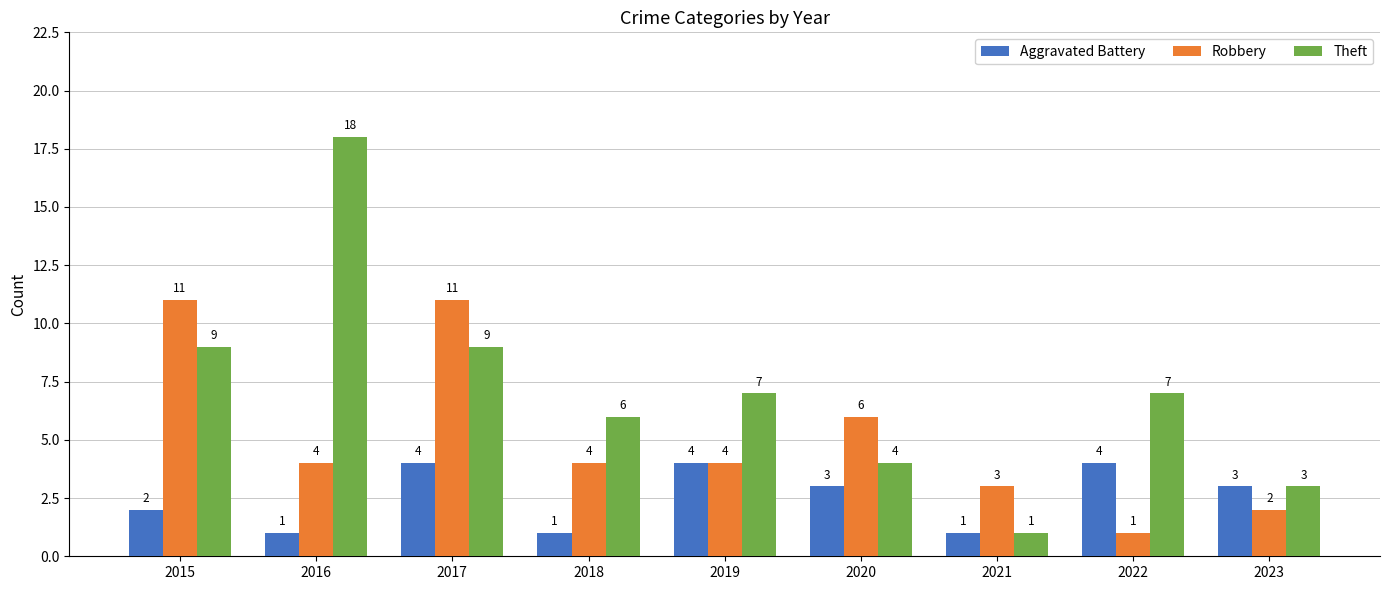

Reading left to right, transcribe all the data shown in this chart.

Aggravated Battery: 2015=2	2016=1	2017=4	2018=1	2019=4	2020=3	2021=1	2022=4	2023=3
Robbery: 2015=11	2016=4	2017=11	2018=4	2019=4	2020=6	2021=3	2022=1	2023=2
Theft: 2015=9	2016=18	2017=9	2018=6	2019=7	2020=4	2021=1	2022=7	2023=3